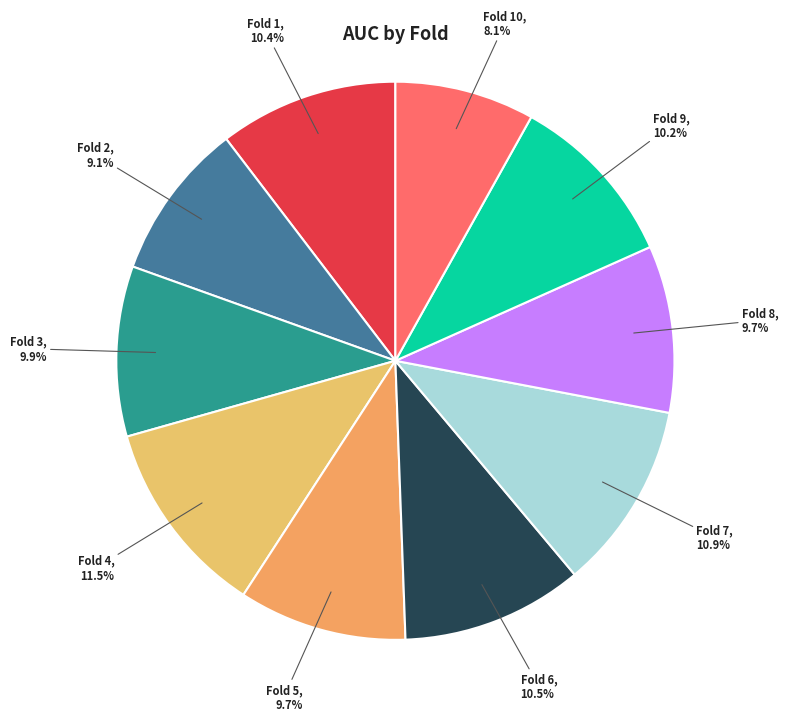

How many slices are in this pie chart?

10